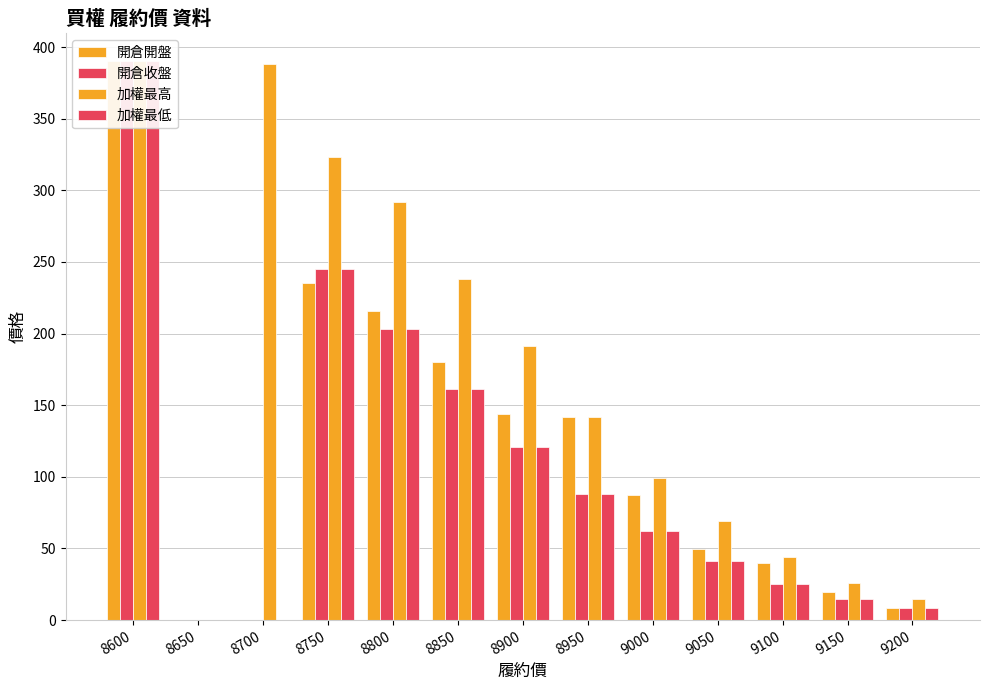

What is the spread (max minus min) of values at 9200?

6.4